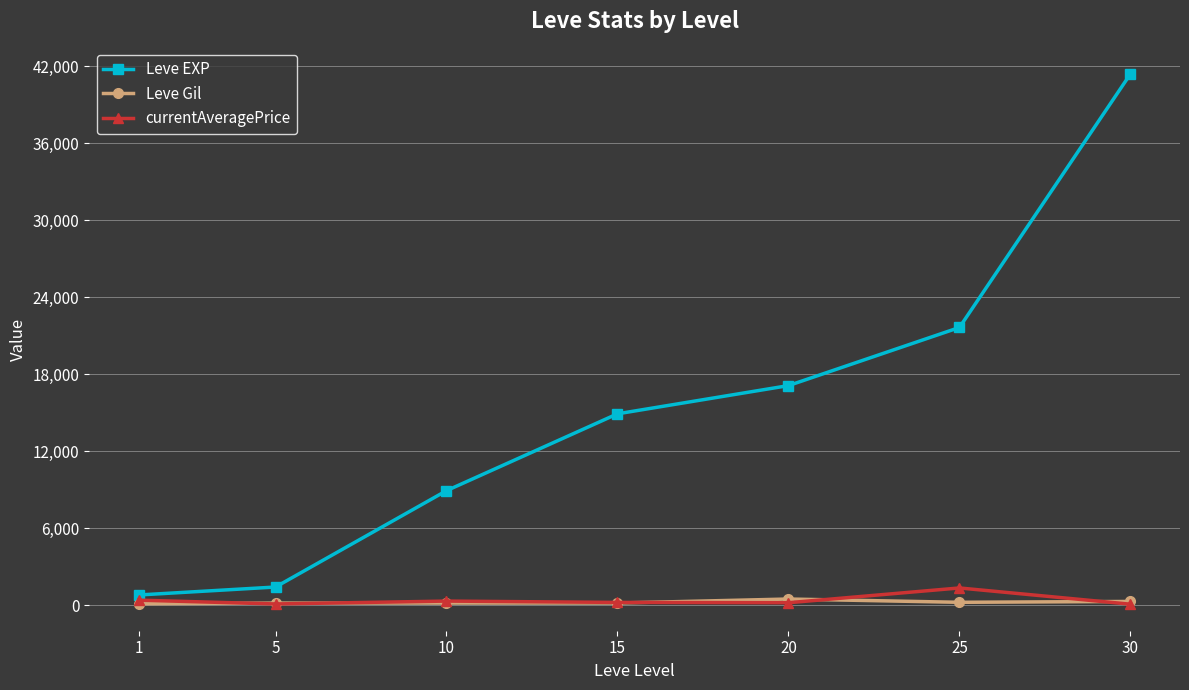

True or false: currentAveragePrice and Leve EXP intersect in this chart.

False